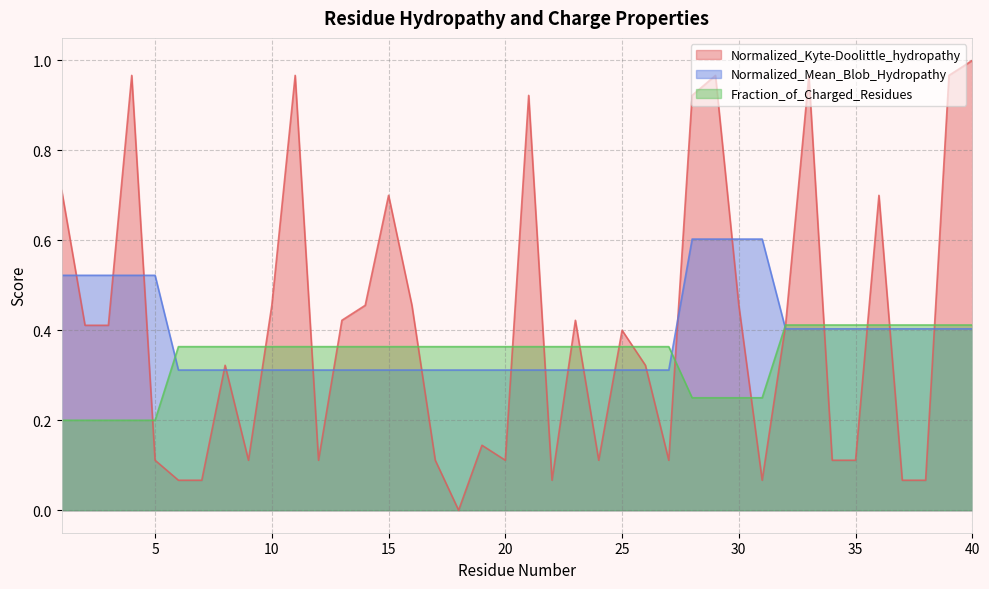

True or false: Fraction_of_Charged_Residues has more than 1 points higher than both neighbors.

False